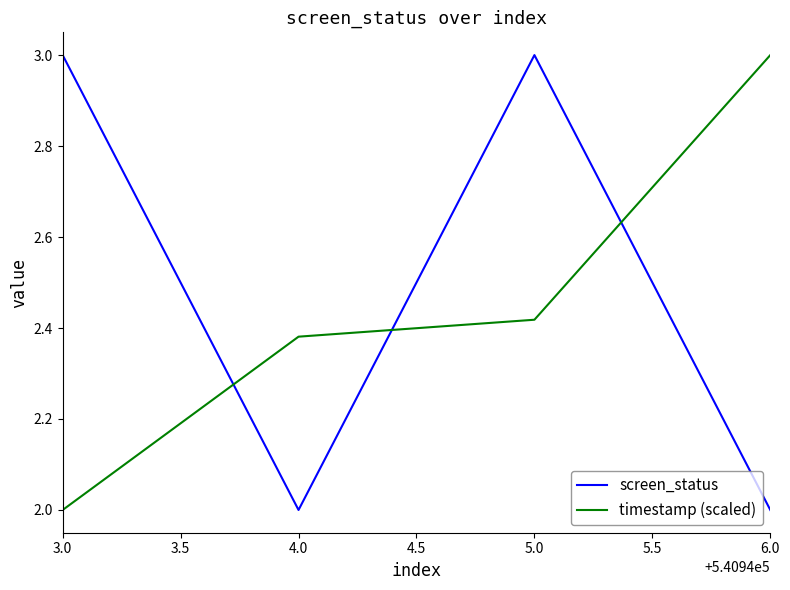

Rank the series at 3.0 from highest to lowest value.

screen_status, timestamp (scaled)